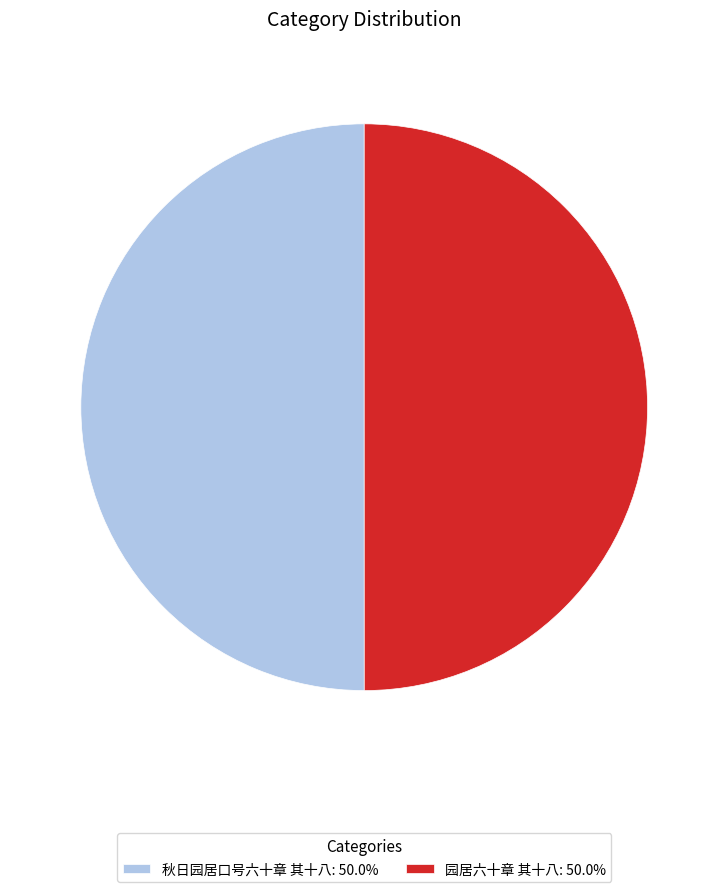

How many segments does this pie chart have?

2